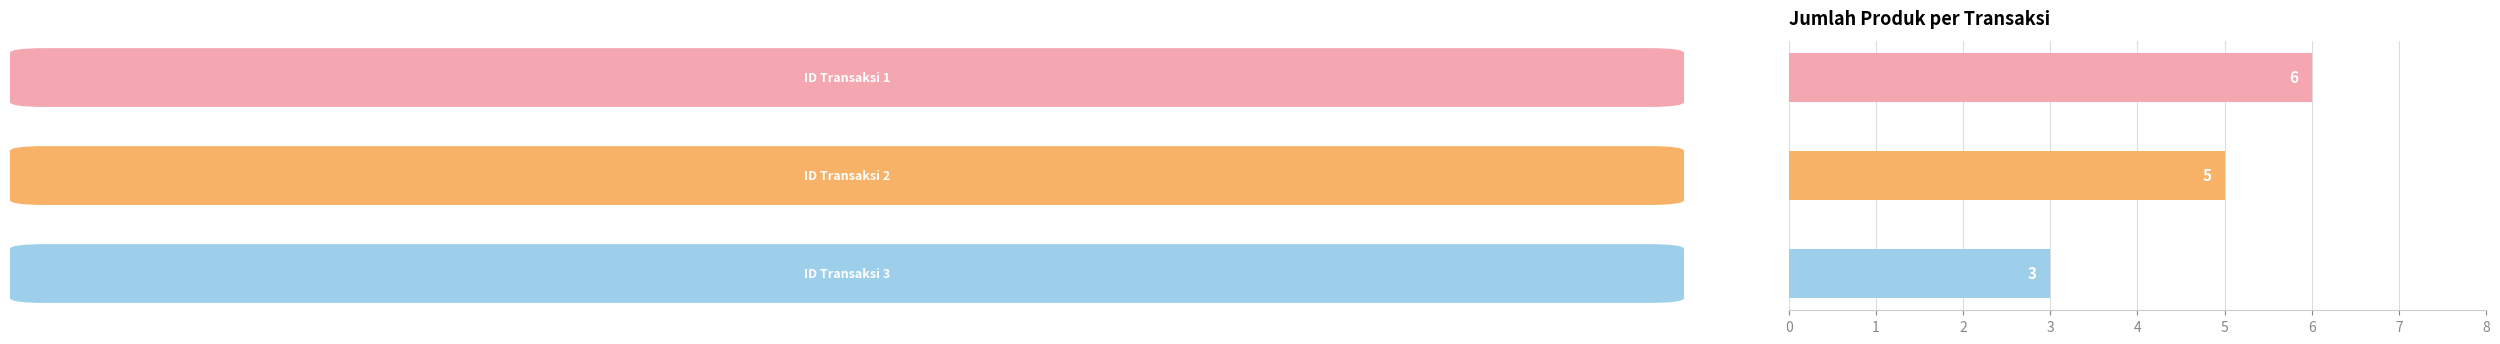

Count the values in the range 3 to 6.

3